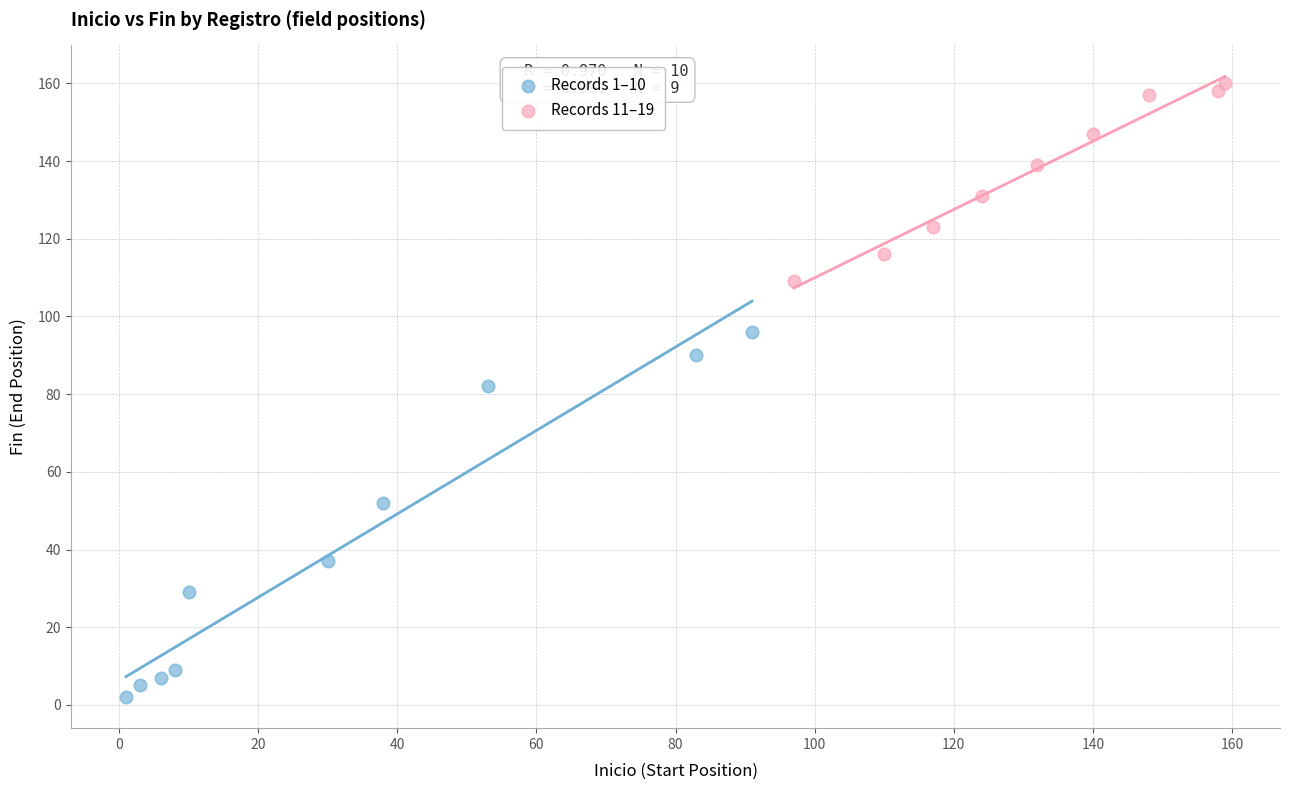

Which series has the widest spread of Y values?

Records 1–10